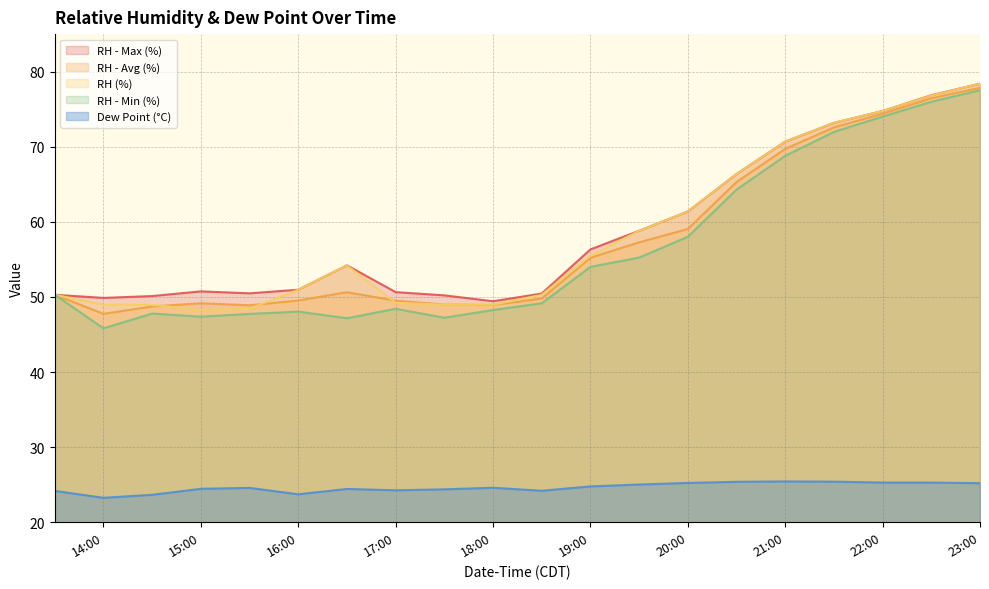

Is it true that RH - Min (%) equals 39.0 at 2024-06-25 20:30?

False